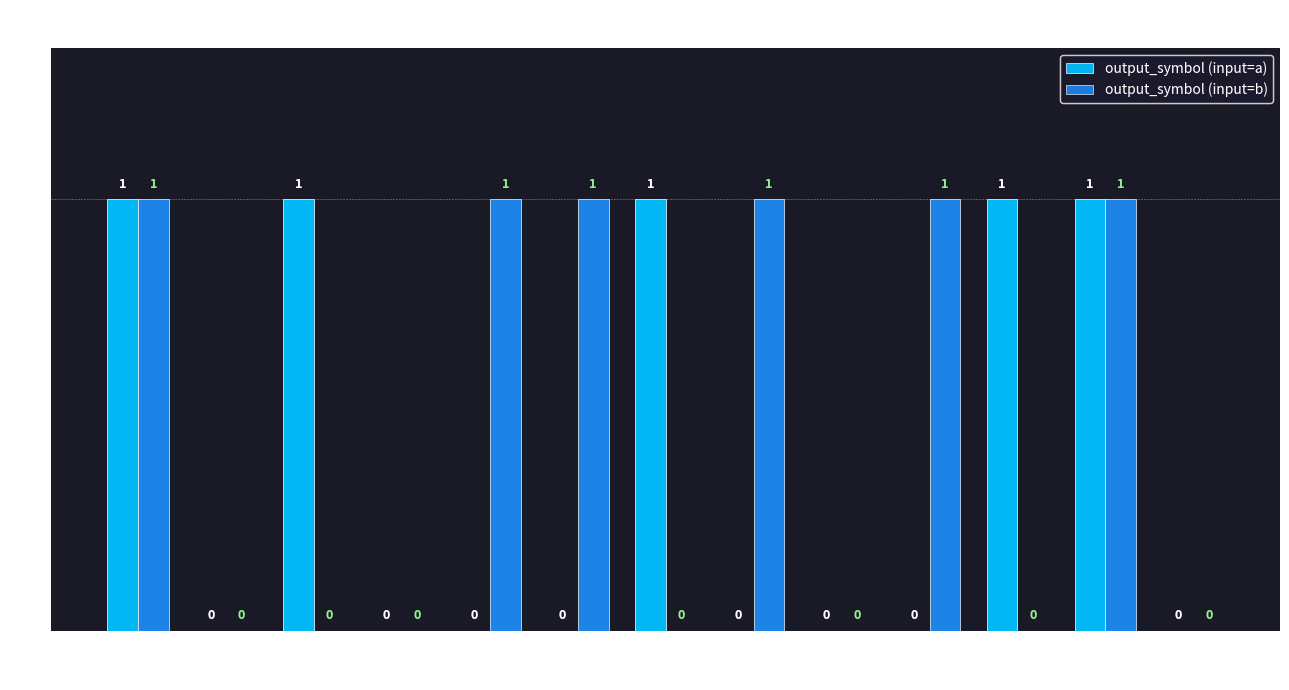

How many distinct data groups are displayed?

2